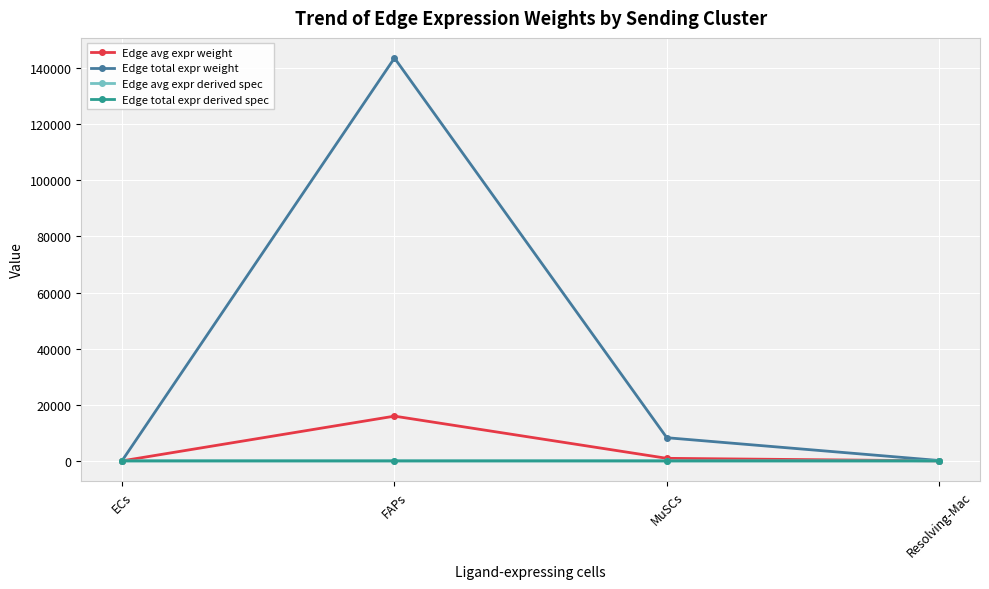

True or false: Edge total expr derived spec has more than 1 interior local peaks.

False